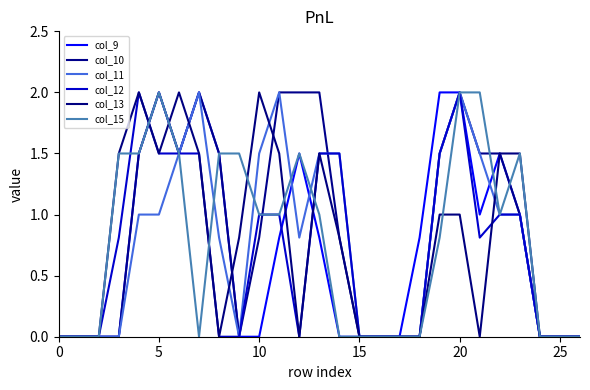

How many lines are shown in the chart?

6